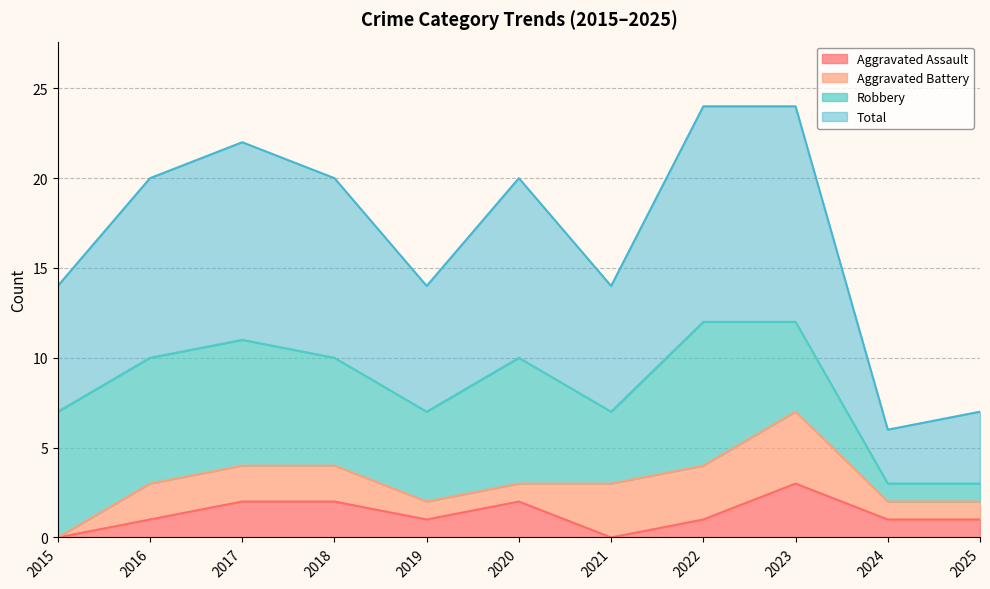

True or false: Aggravated Assault has more than 0 points higher than both neighbors.

True